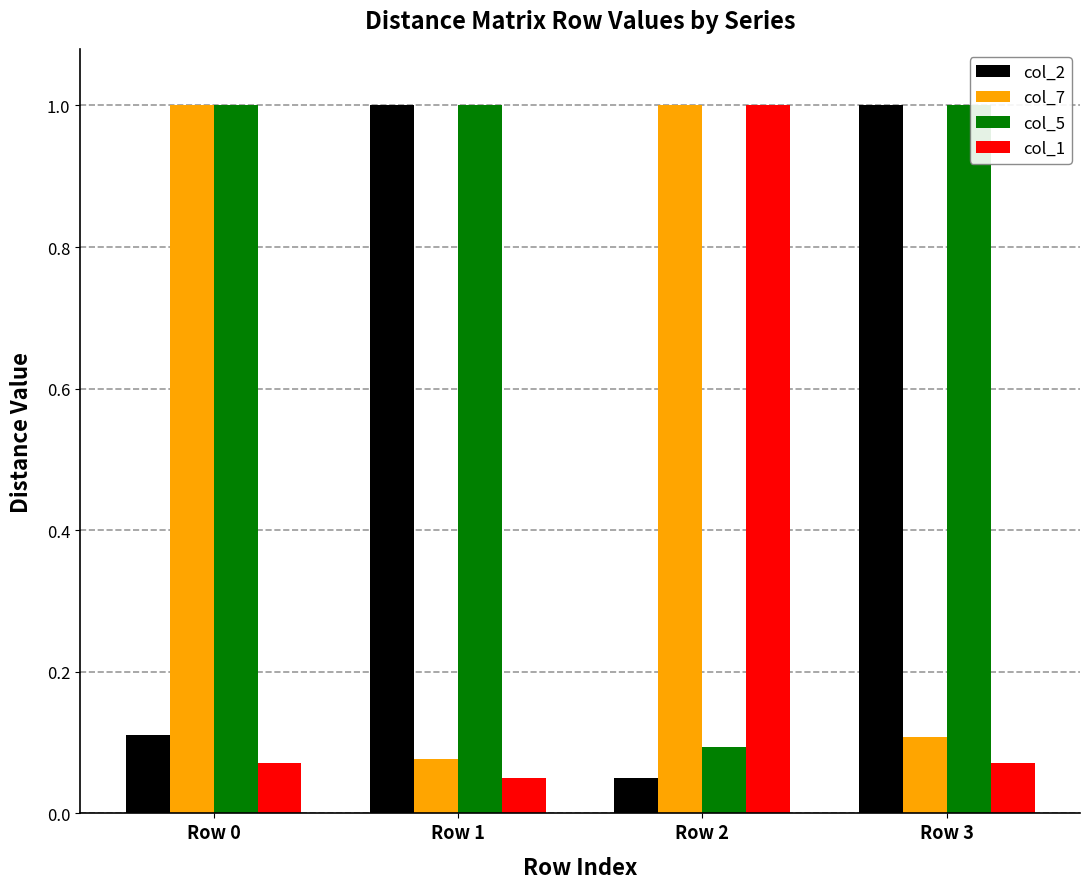

The value of col_2 at Row 1 is 0.6. True or false?

False